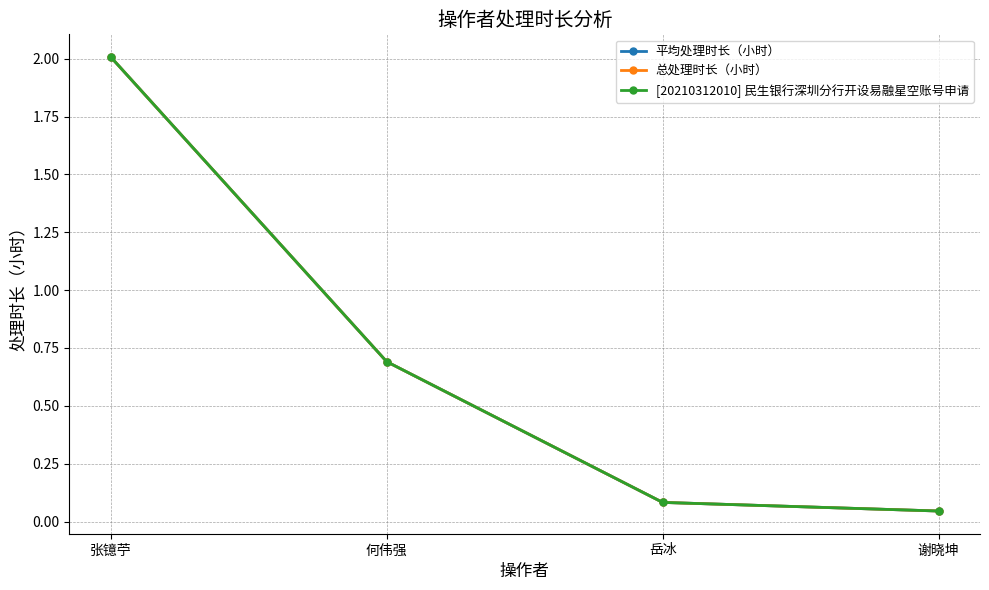

What is the value of the 总处理时长（小时） point at the 2nd from the left?

0.7